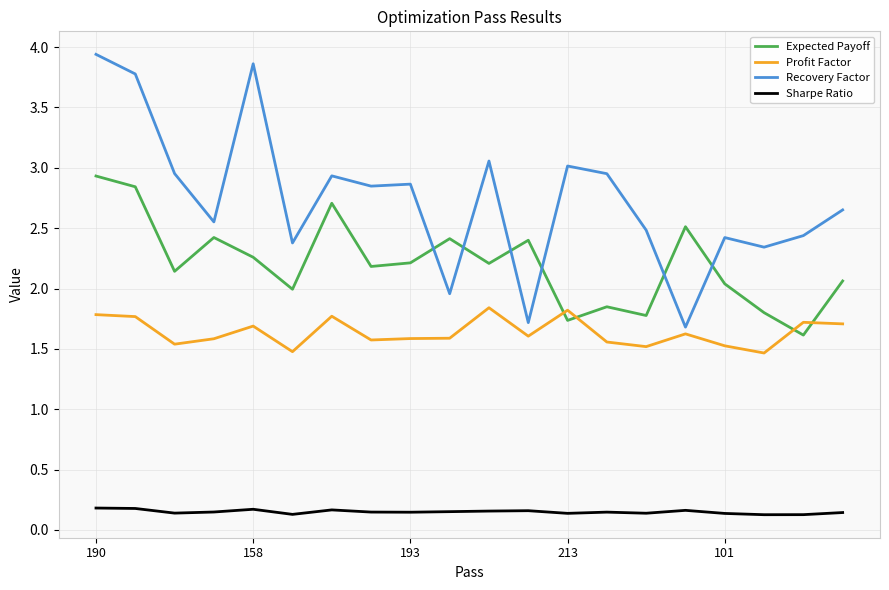

How many intersections are there between Profit Factor and Expected Payoff?

4